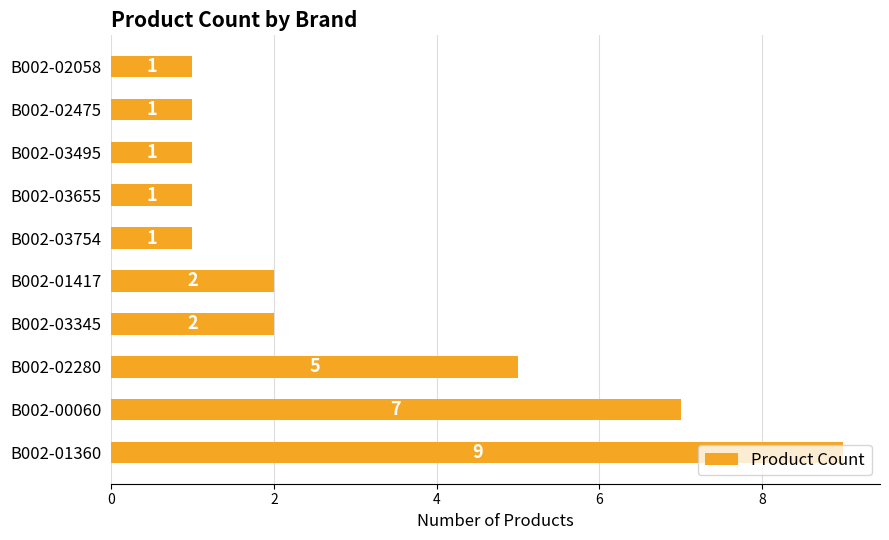

What is the difference between the maximum and minimum values?

8